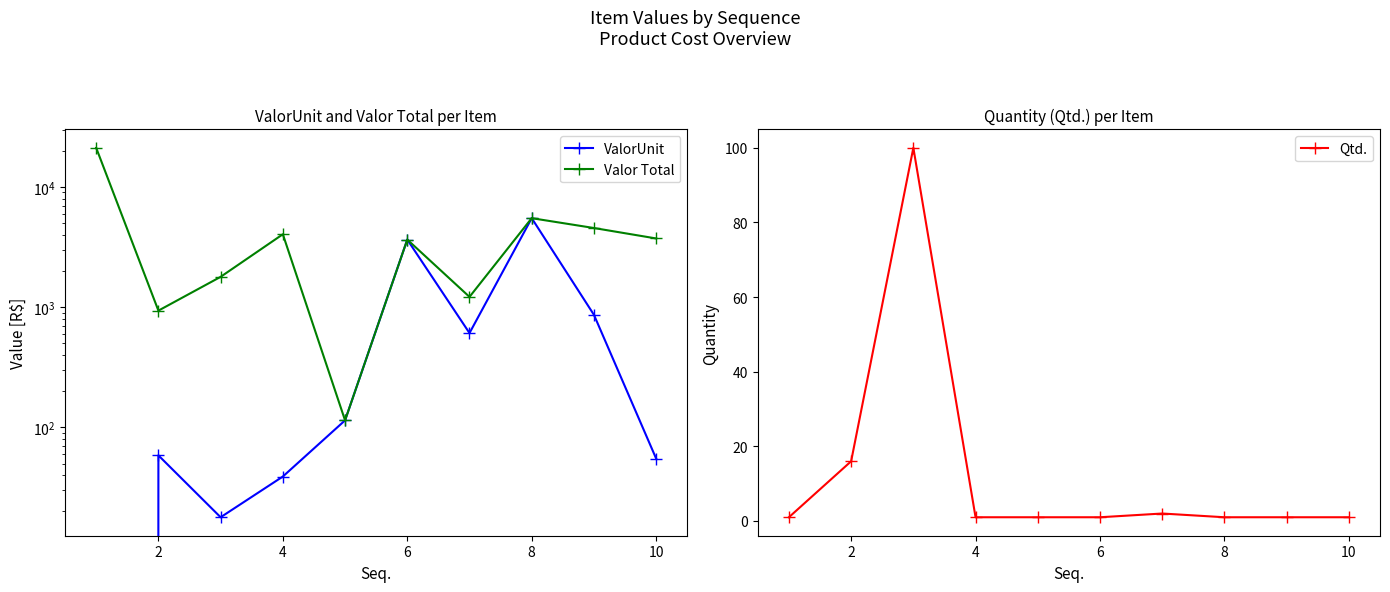

The value of Qtd. at 2 is 10. True or false?

False